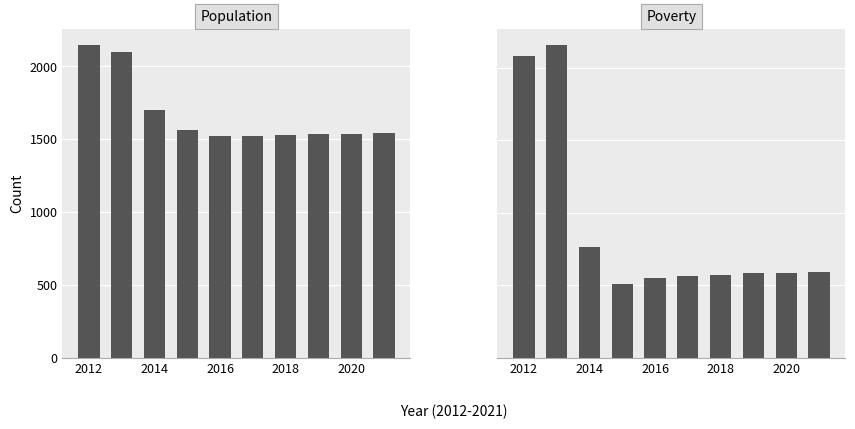

How many groups of bars are there?

10